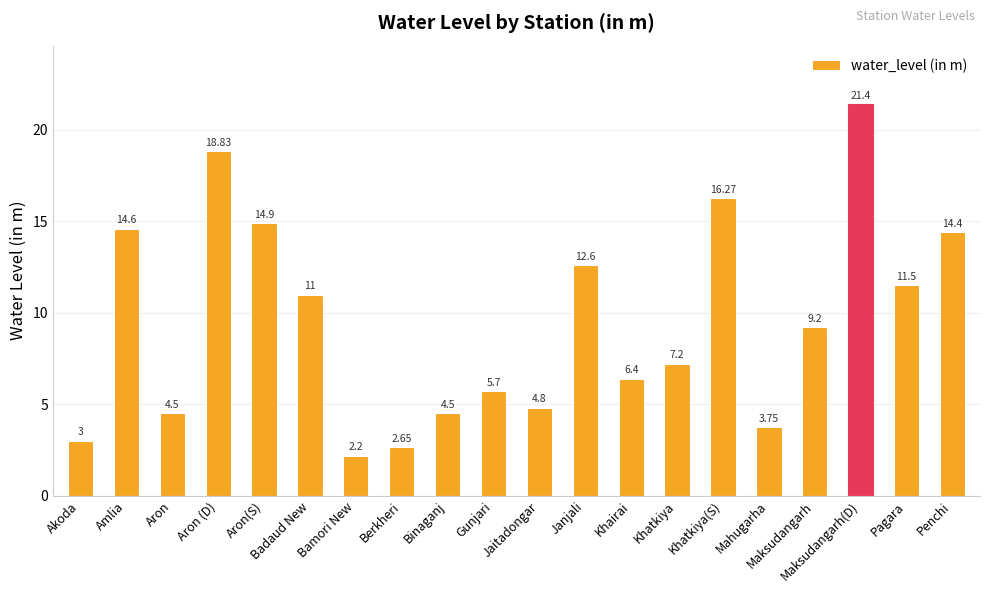

How many values exceed 9?

10